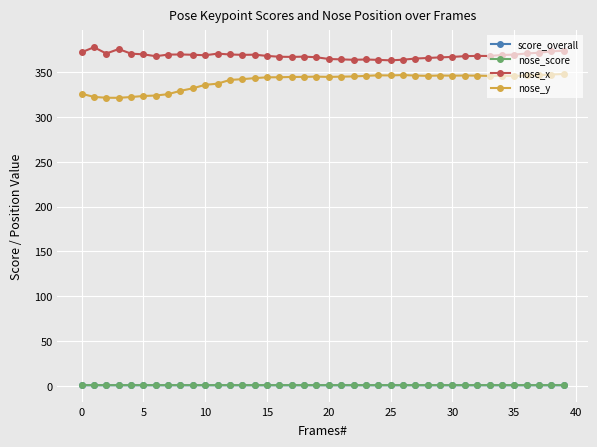

At how many categories does at least one series exceed 11?

40